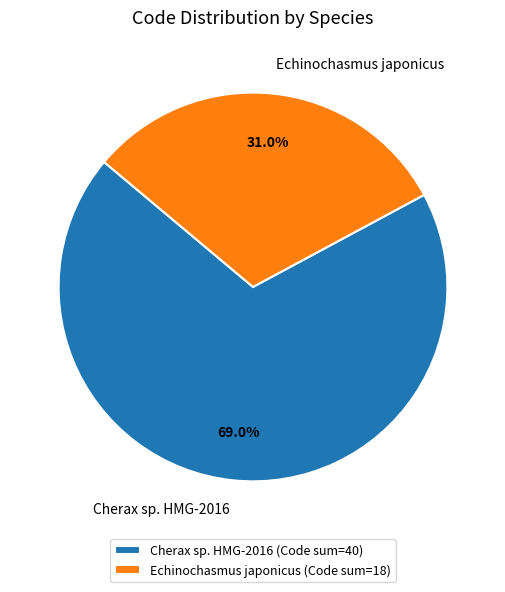

What portion of the pie excludes Cherax sp. HMG-2016?

31.0%